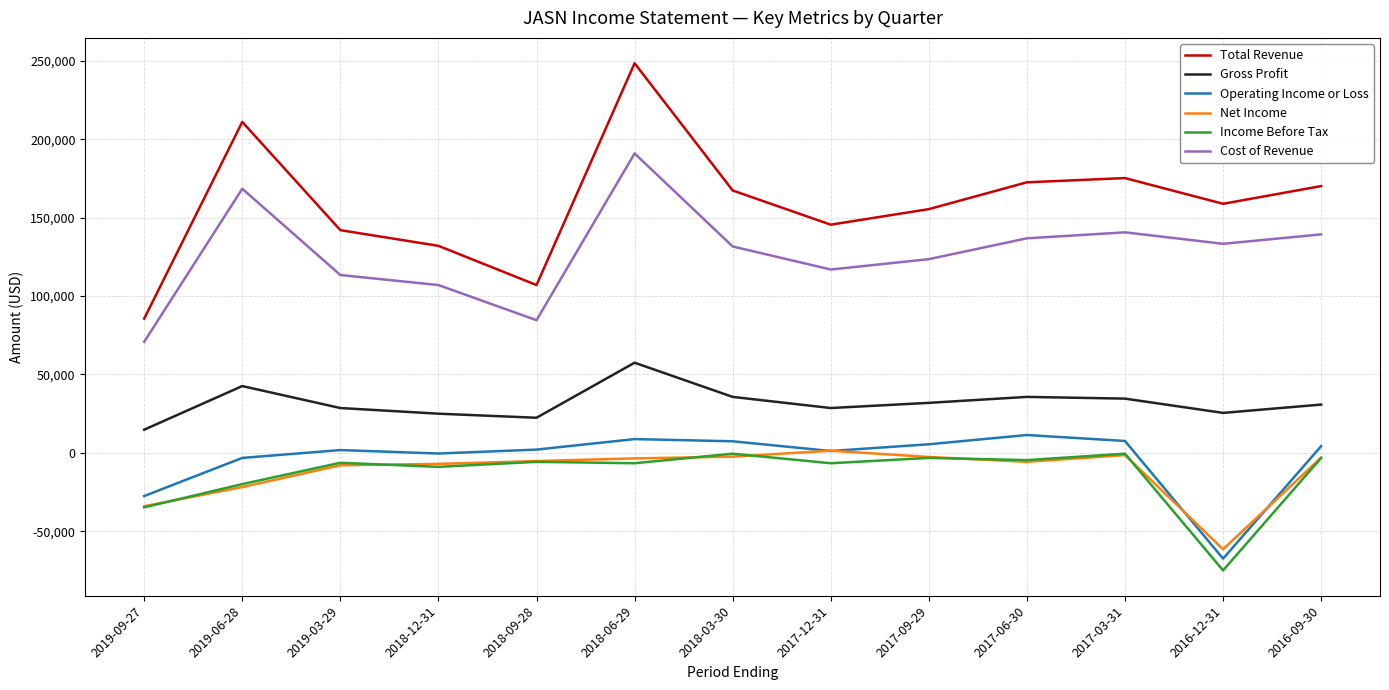

True or false: Cost of Revenue and Income Before Tax cross at least once.

False